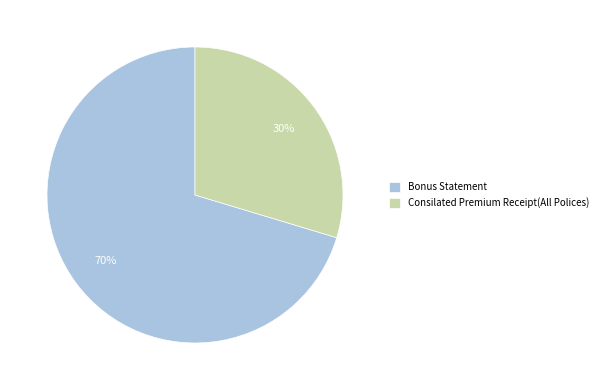

Is the sum of Bonus Statement and Consilated Premium Receipt(All Polices) greater than half?

Yes